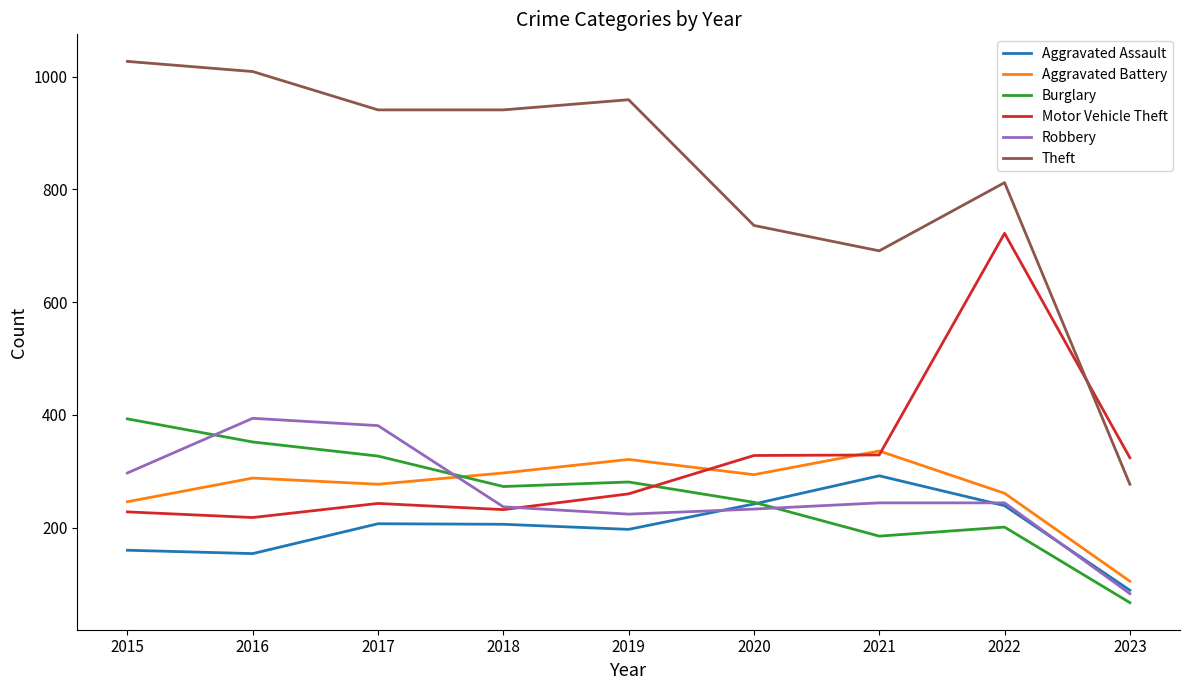

The value of Motor Vehicle Theft at 2019 is 131. True or false?

False